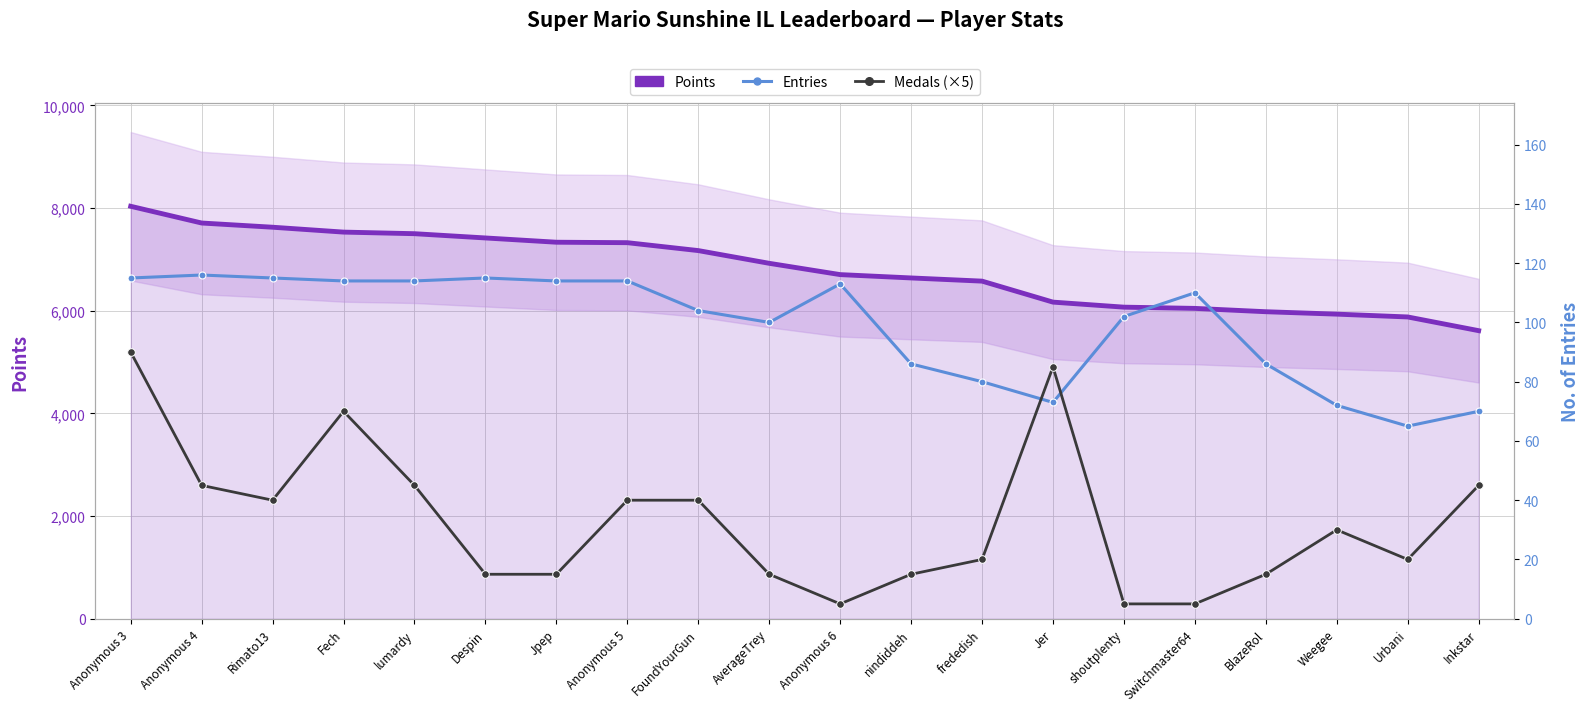

Reading right to left, what are all the values shown in this chart?

Points: Inkstar=5611	Urbani=5878	Weegee=5933	BlazeRol=5980	Switchmaster64=6045	shoutplenty=6069	Jer=6167	frededish=6576	nindiddeh=6638	Anonymous 6=6703	AverageTrey=6923	FoundYourGun=7171	Anonymous 5=7325	Jpep=7334	Despin=7417	lumardy=7500	Fech=7531	Rimato13=7626	Anonymous 4=7708	Anonymous 3=8034
Entries: Inkstar=70	Urbani=65	Weegee=72	BlazeRol=86	Switchmaster64=110	shoutplenty=102	Jer=73	frededish=80	nindiddeh=86	Anonymous 6=113	AverageTrey=100	FoundYourGun=104	Anonymous 5=114	Jpep=114	Despin=115	lumardy=114	Fech=114	Rimato13=115	Anonymous 4=116	Anonymous 3=115
Medals (×5): Inkstar=45	Urbani=20	Weegee=30	BlazeRol=15	Switchmaster64=5	shoutplenty=5	Jer=85	frededish=20	nindiddeh=15	Anonymous 6=5	AverageTrey=15	FoundYourGun=40	Anonymous 5=40	Jpep=15	Despin=15	lumardy=45	Fech=70	Rimato13=40	Anonymous 4=45	Anonymous 3=90